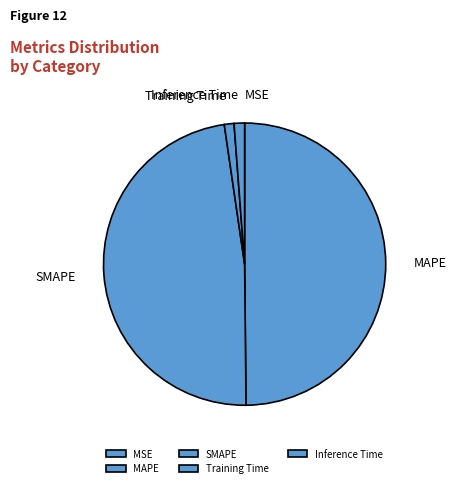

Which has a higher value, MAPE or Inference Time?

MAPE